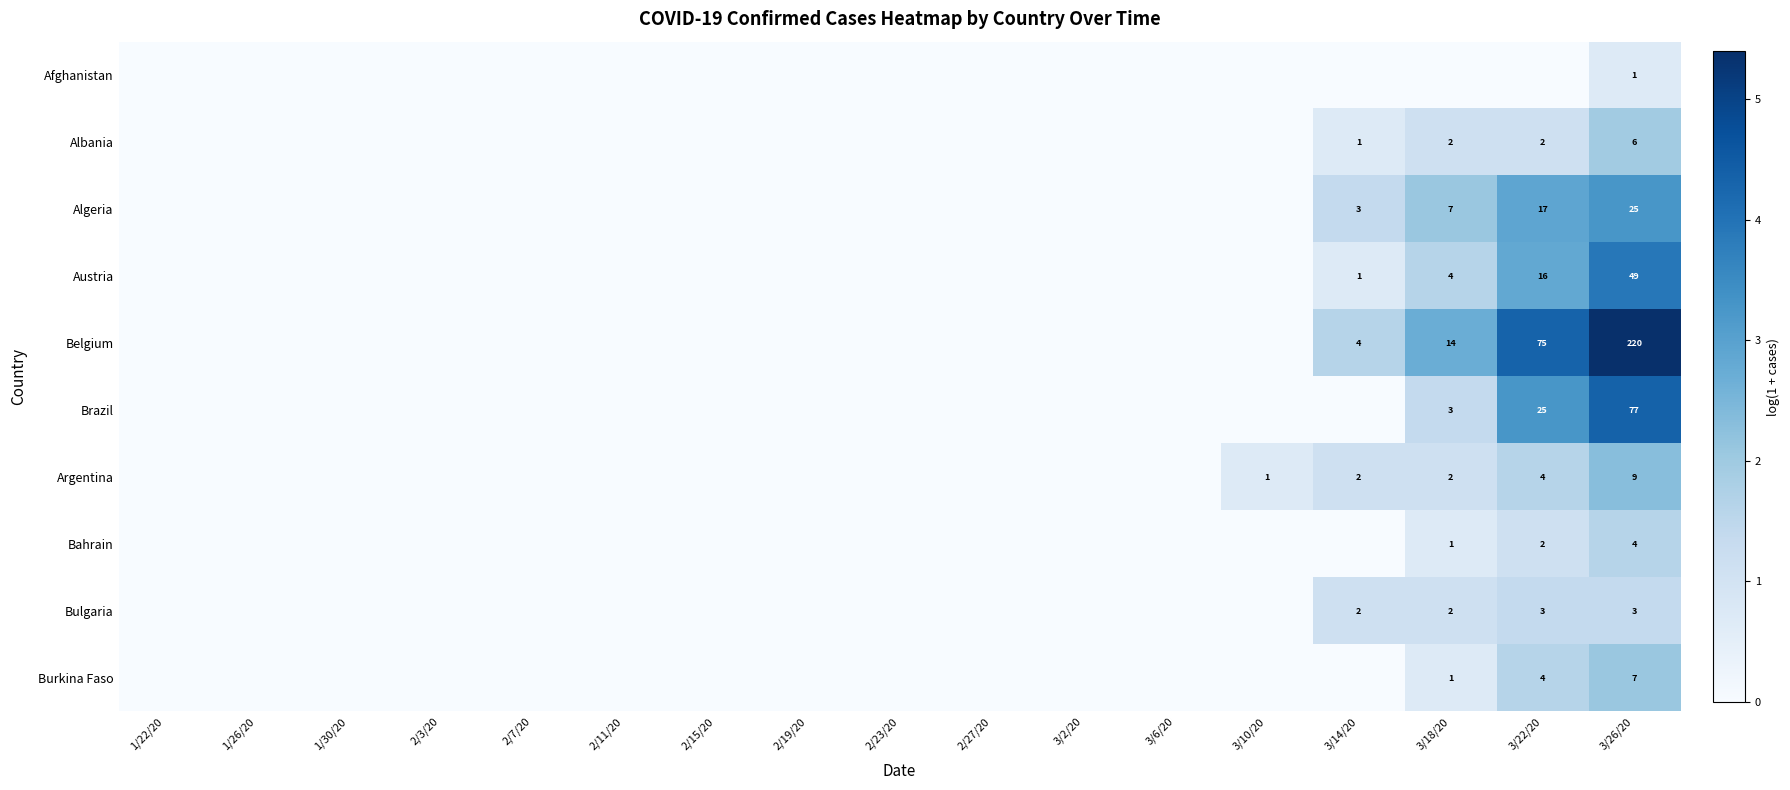

Is it true that Bulgaria equals 1 at 3/18/20?

False